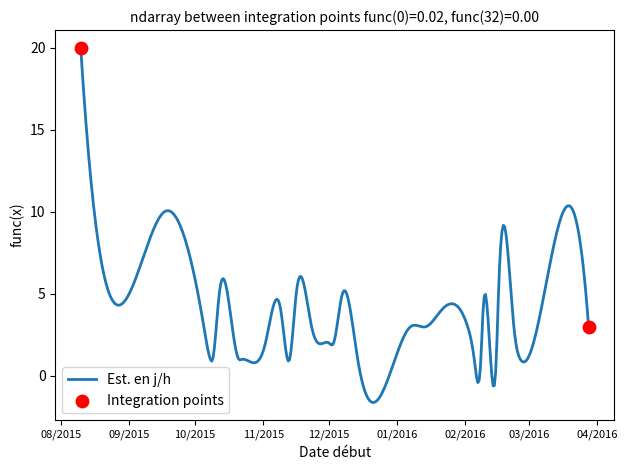

What is the smallest value displayed?

-1.6